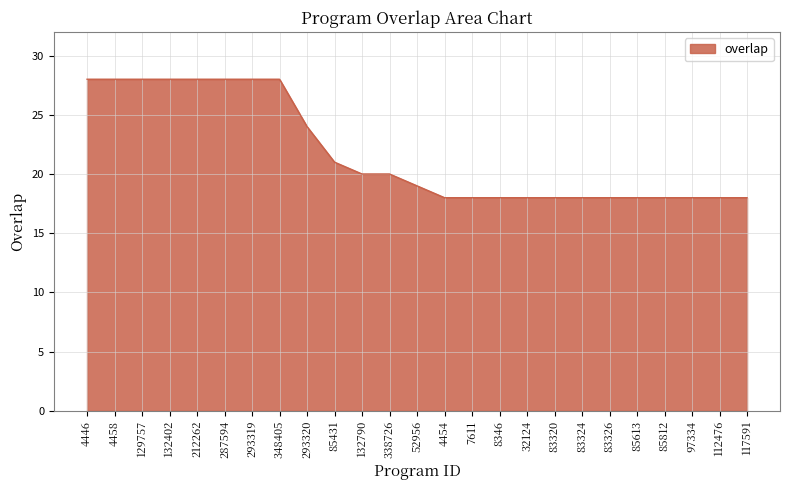

Approximately how many times larger is the value at 348405 compared to 117591?

1.6